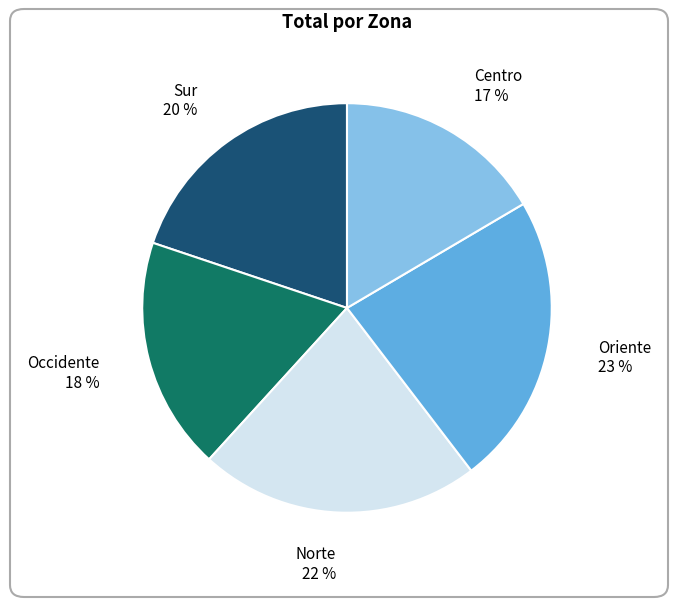

Approximately how many times larger is the value at Centro compared to Occidente?

0.9